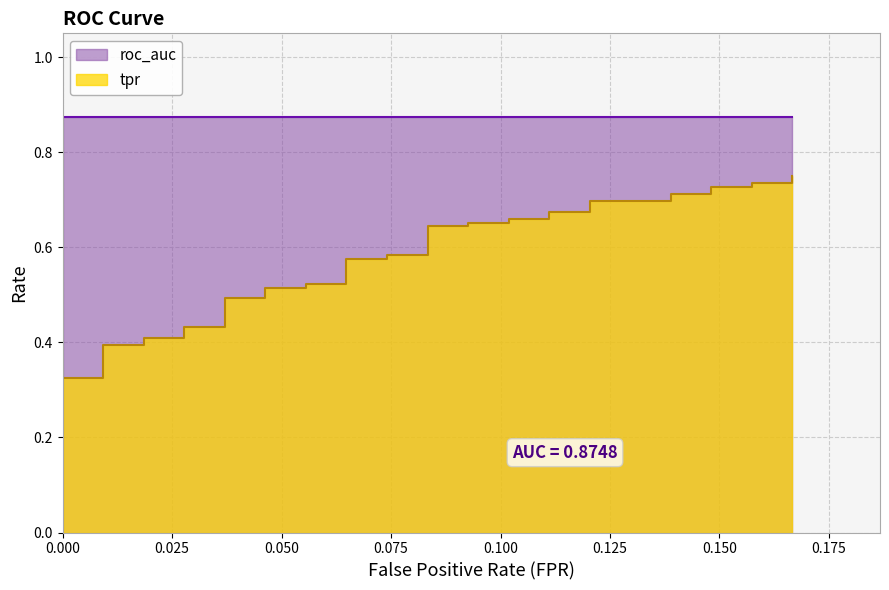

Does the chart have visible grid lines?

Yes